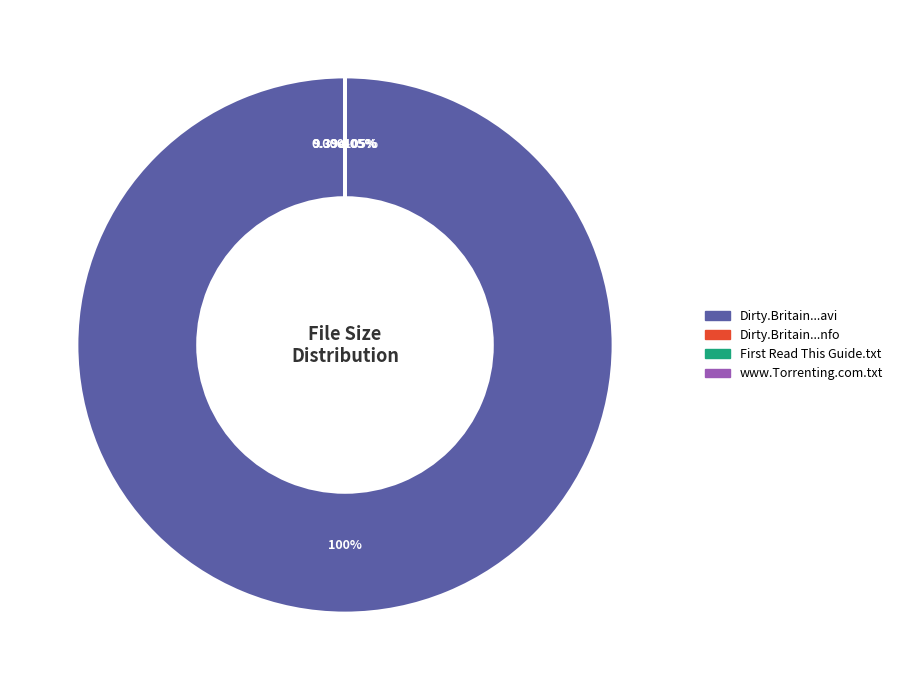

To the nearest percent, what percentage of the pie is Dirty.Britain.S02E02.HDTV.XviD-AFG.avi?

100%